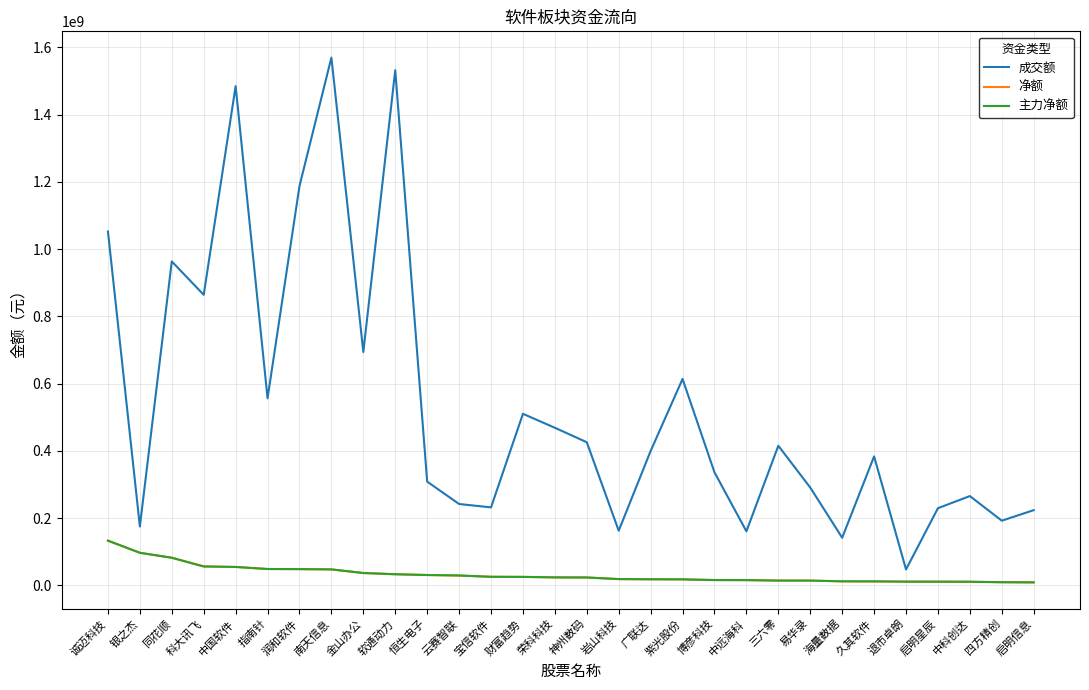

True or false: 主力净额 has more than 1 points higher than both neighbors.

False